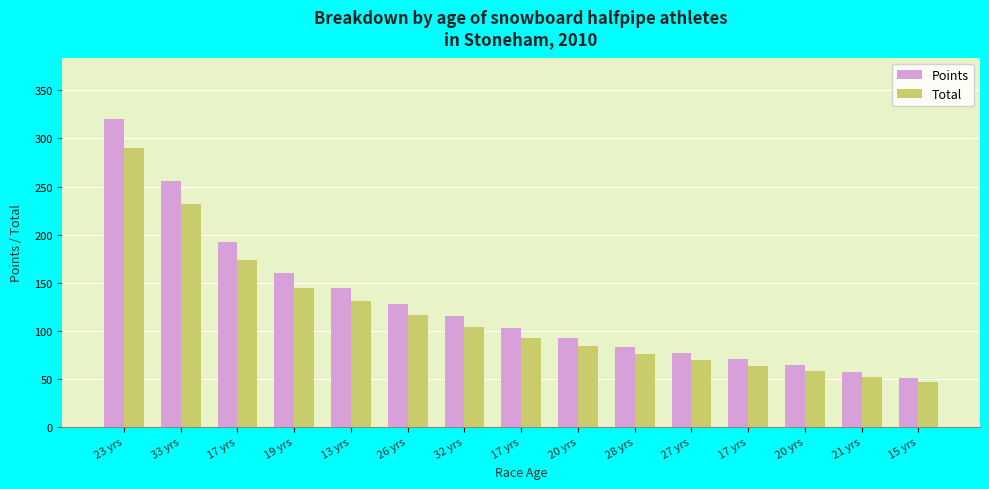

What is the difference between the Total values at 20 yrs and 27 yrs?

11.6